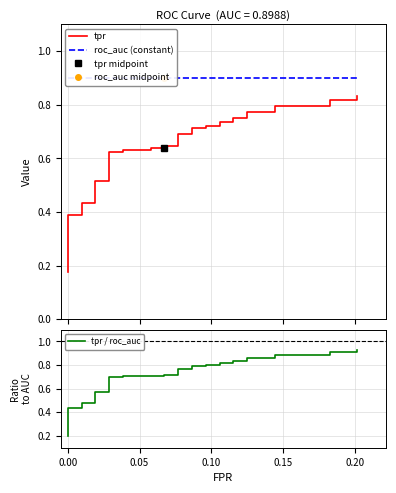

Does the chart have visible grid lines?

Yes